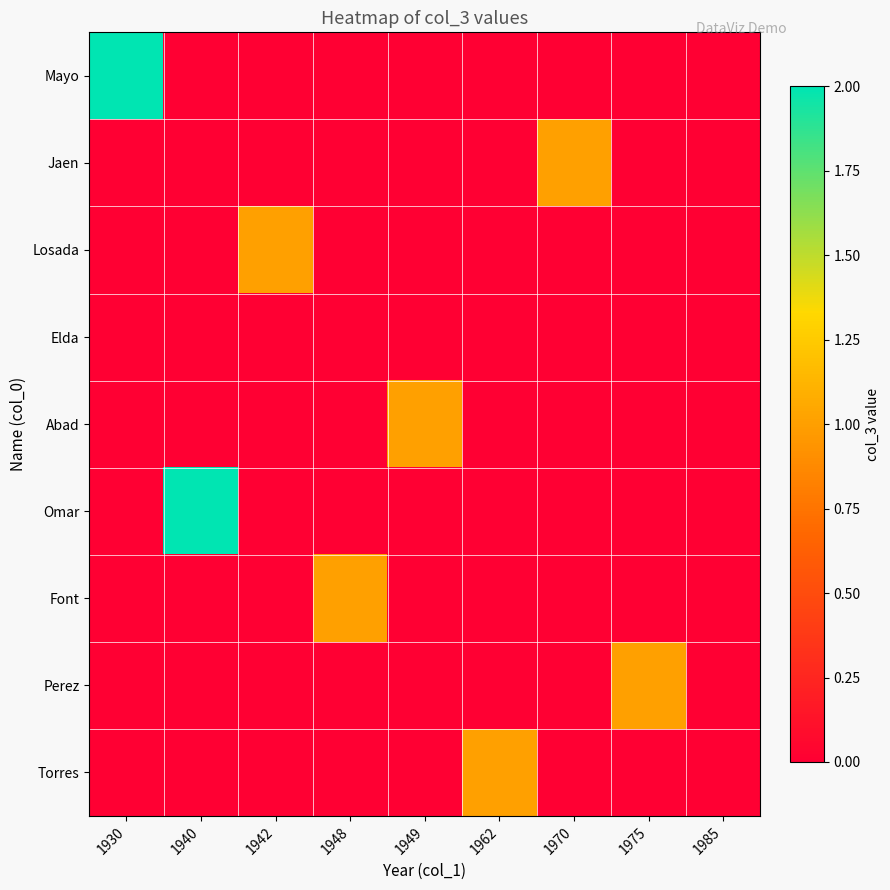

How many categories are shown in the chart?

9